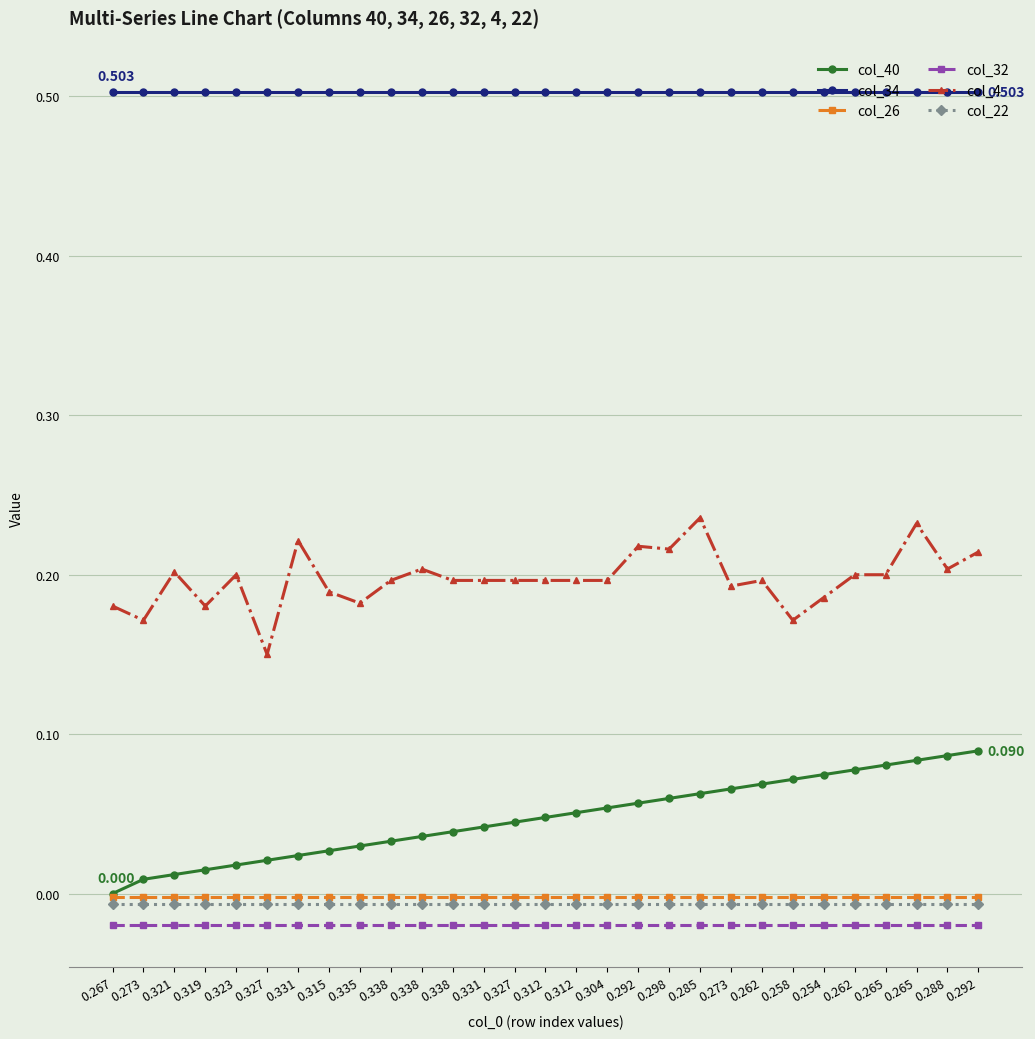

Reading left to right, what are all the values shown in this chart?

col_40: 0.267=0.0	0.273=0.0	0.321=0.0	0.319=0.0	0.323=0.0	0.327=0.0	0.331=0.0	0.315=0.0	0.335=0.0	0.338=0.0	0.338=0.0	0.338=0.0	0.331=0.0	0.327=0.0	0.312=0.0	0.312=0.1	0.304=0.1	0.292=0.1	0.298=0.1	0.285=0.1	0.273=0.1	0.262=0.1	0.258=0.1	0.254=0.1	0.262=0.1	0.265=0.1	0.265=0.1	0.288=0.1	0.292=0.1
col_34: 0.267=0.5	0.273=0.5	0.321=0.5	0.319=0.5	0.323=0.5	0.327=0.5	0.331=0.5	0.315=0.5	0.335=0.5	0.338=0.5	0.338=0.5	0.338=0.5	0.331=0.5	0.327=0.5	0.312=0.5	0.312=0.5	0.304=0.5	0.292=0.5	0.298=0.5	0.285=0.5	0.273=0.5	0.262=0.5	0.258=0.5	0.254=0.5	0.262=0.5	0.265=0.5	0.265=0.5	0.288=0.5	0.292=0.5
col_26: 0.267=-0.0	0.273=-0.0	0.321=-0.0	0.319=-0.0	0.323=-0.0	0.327=-0.0	0.331=-0.0	0.315=-0.0	0.335=-0.0	0.338=-0.0	0.338=-0.0	0.338=-0.0	0.331=-0.0	0.327=-0.0	0.312=-0.0	0.312=-0.0	0.304=-0.0	0.292=-0.0	0.298=-0.0	0.285=-0.0	0.273=-0.0	0.262=-0.0	0.258=-0.0	0.254=-0.0	0.262=-0.0	0.265=-0.0	0.265=-0.0	0.288=-0.0	0.292=-0.0
col_32: 0.267=-0.0	0.273=-0.0	0.321=-0.0	0.319=-0.0	0.323=-0.0	0.327=-0.0	0.331=-0.0	0.315=-0.0	0.335=-0.0	0.338=-0.0	0.338=-0.0	0.338=-0.0	0.331=-0.0	0.327=-0.0	0.312=-0.0	0.312=-0.0	0.304=-0.0	0.292=-0.0	0.298=-0.0	0.285=-0.0	0.273=-0.0	0.262=-0.0	0.258=-0.0	0.254=-0.0	0.262=-0.0	0.265=-0.0	0.265=-0.0	0.288=-0.0	0.292=-0.0
col_4: 0.267=0.2	0.273=0.2	0.321=0.2	0.319=0.2	0.323=0.2	0.327=0.1	0.331=0.2	0.315=0.2	0.335=0.2	0.338=0.2	0.338=0.2	0.338=0.2	0.331=0.2	0.327=0.2	0.312=0.2	0.312=0.2	0.304=0.2	0.292=0.2	0.298=0.2	0.285=0.2	0.273=0.2	0.262=0.2	0.258=0.2	0.254=0.2	0.262=0.2	0.265=0.2	0.265=0.2	0.288=0.2	0.292=0.2
col_22: 0.267=-0.0	0.273=-0.0	0.321=-0.0	0.319=-0.0	0.323=-0.0	0.327=-0.0	0.331=-0.0	0.315=-0.0	0.335=-0.0	0.338=-0.0	0.338=-0.0	0.338=-0.0	0.331=-0.0	0.327=-0.0	0.312=-0.0	0.312=-0.0	0.304=-0.0	0.292=-0.0	0.298=-0.0	0.285=-0.0	0.273=-0.0	0.262=-0.0	0.258=-0.0	0.254=-0.0	0.262=-0.0	0.265=-0.0	0.265=-0.0	0.288=-0.0	0.292=-0.0